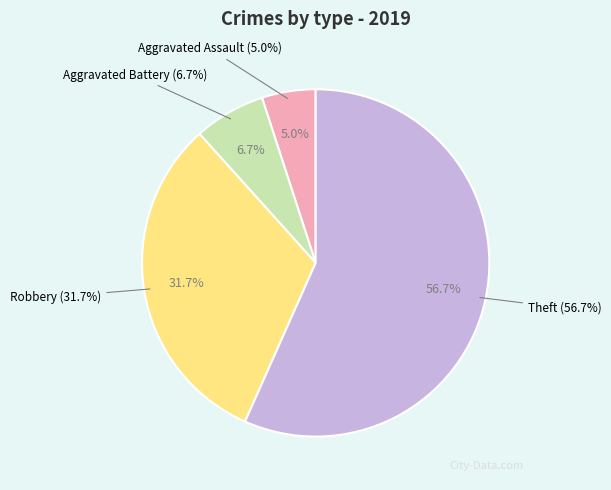

To the nearest percent, what percentage of the pie is Theft?

57%